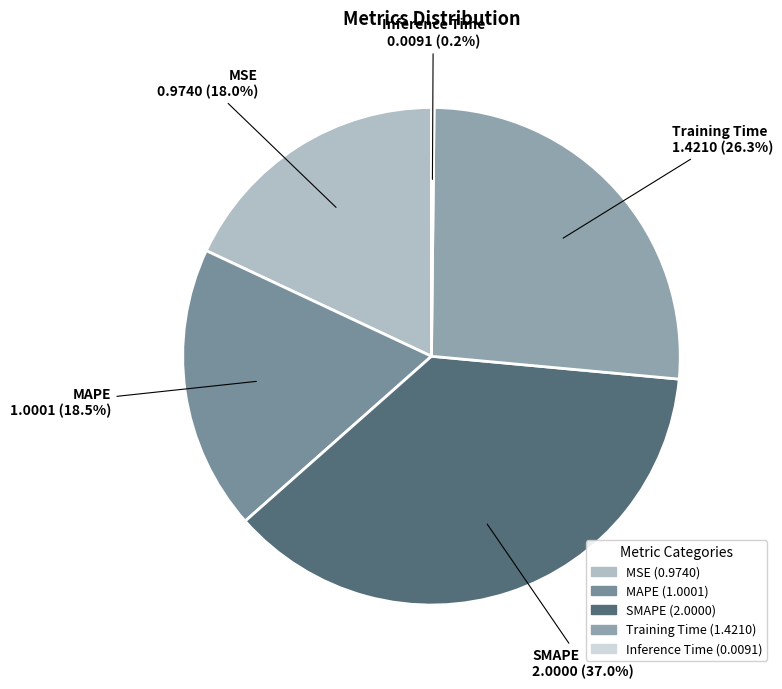

Which slice is the largest?

SMAPE